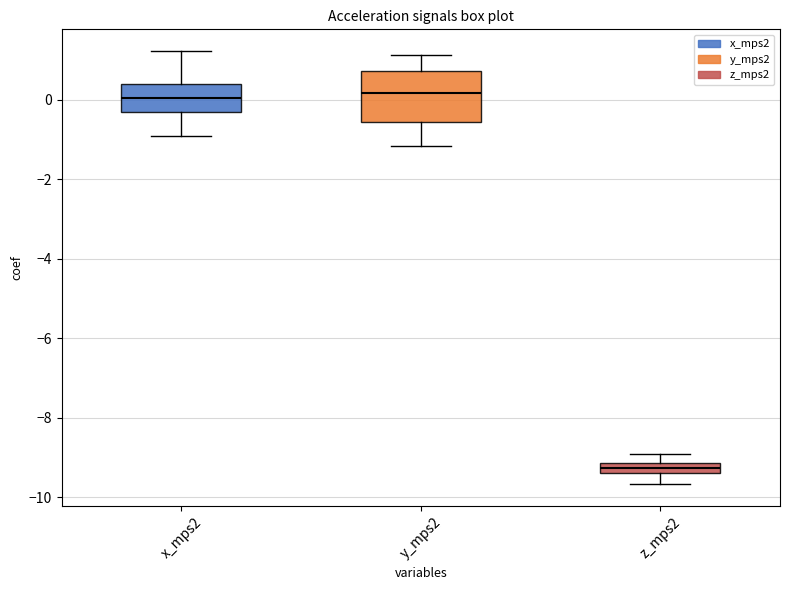

Which box has the lowest median line?

z_mps2